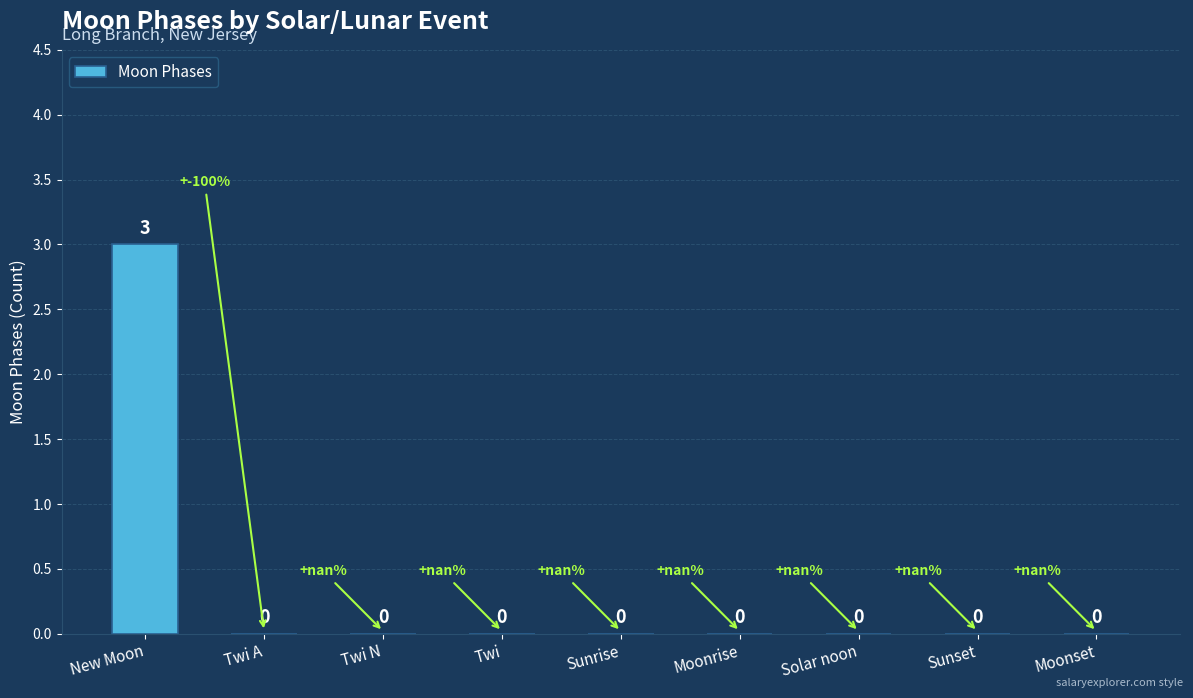

The chart shows a value of 1 at Twi A. True or false?

False